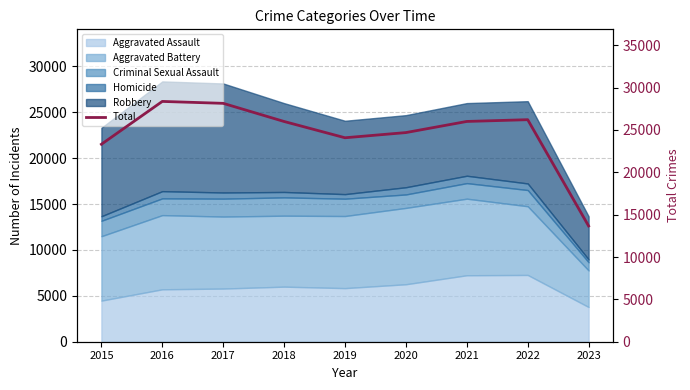

At which label does the data first exceed 25999?

2016